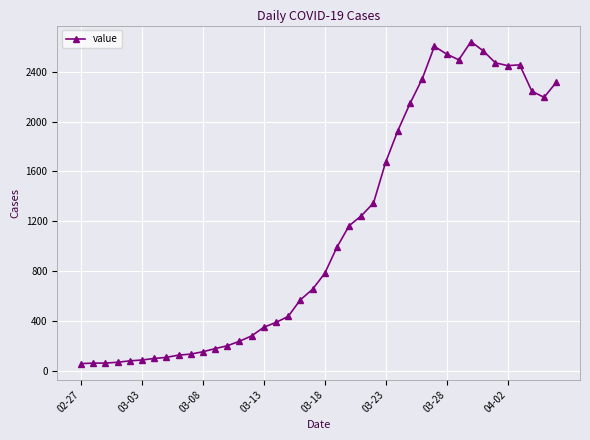

How many data points does each series have?

40